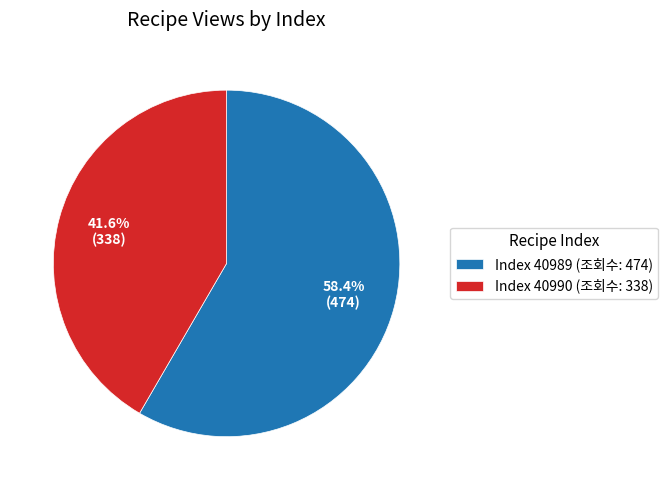

Rank the categories by value from highest to lowest.

Index 40989 (조회수: 474), Index 40990 (조회수: 338)